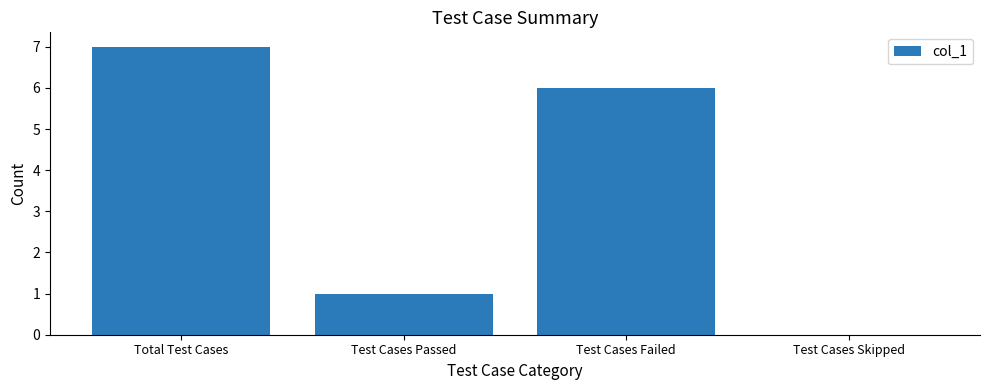

What is the change in value from Test Cases Failed to Test Cases Skipped?

-6